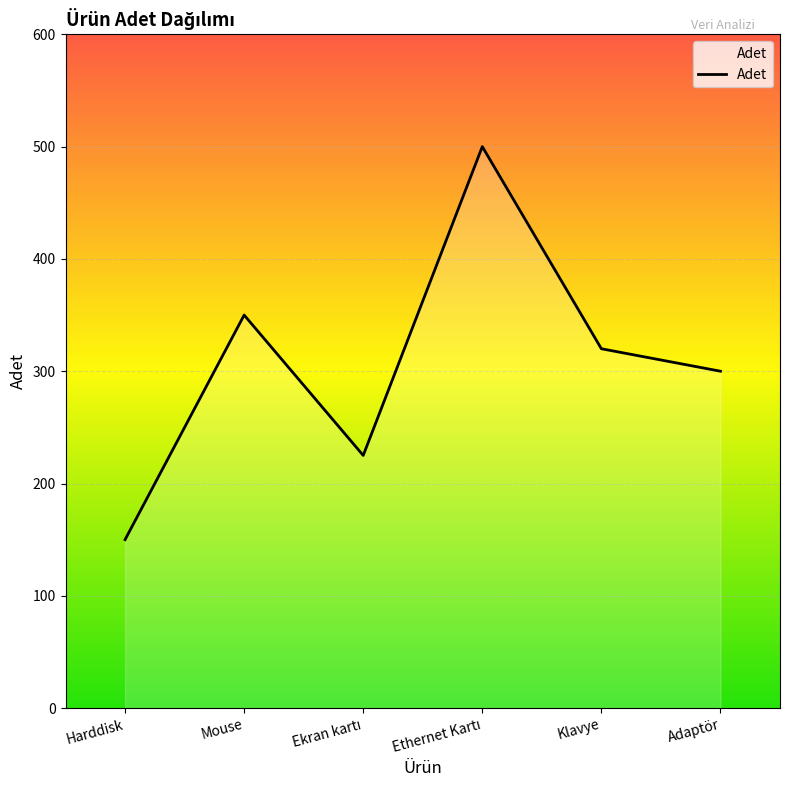

Count the number of categories in the chart.

6